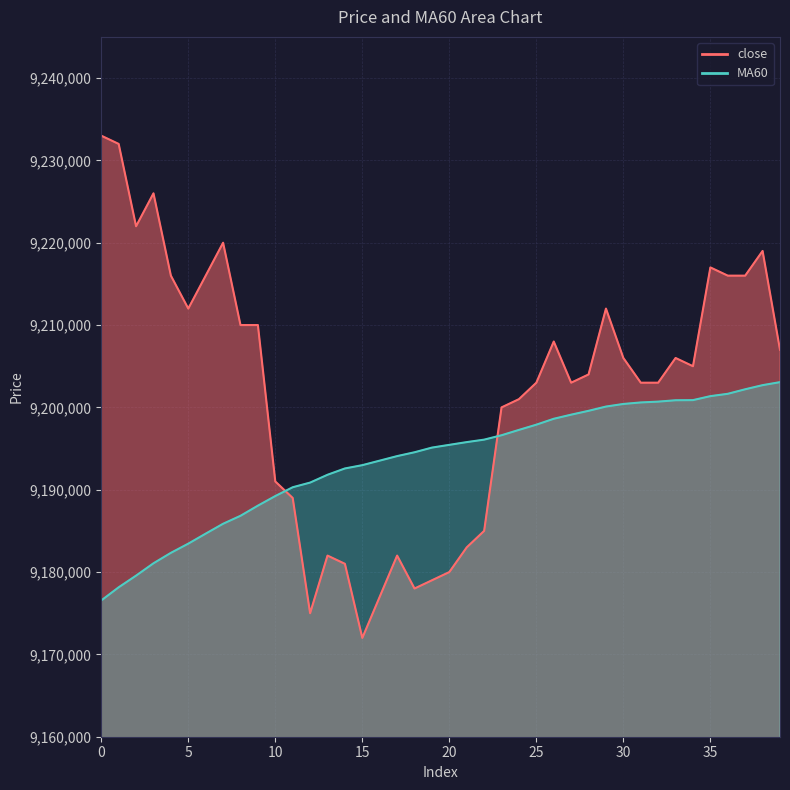

Reading right to left, what are all the values shown in this chart?

close: 39=9207000	38=9219000	37=9216000	36=9216000	35=9217000	34=9205000	33=9206000	32=9203000	31=9203000	30=9206000	29=9212000	28=9204000	27=9203000	26=9208000	25=9203000	24=9201000	23=9200000	22=9185000	21=9183000	20=9180000	19=9179000	18=9178000	17=9182000	16=9177000	15=9172000	14=9181000	13=9182000	12=9175000	11=9189000	10=9191000	9=9210000	8=9210000	7=9220000	6=9216000	5=9212000	4=9216000	3=9226000	2=9222000	1=9232000	0=9233000
MA60: 39=9203066	38=9202700	37=9202200	36=9201650	35=9201366	34=9200883	33=9200866	32=9200700	31=9200600	30=9200416	29=9200100	28=9199583	27=9199116	26=9198616	25=9197900	24=9197266	23=9196616	22=9196083	21=9195783	20=9195450	19=9195116	18=9194550	17=9194083	16=9193533	15=9192983	14=9192583	13=9191816	12=9190866	11=9190300	10=9189233	9=9188066	8=9186833	7=9185866	6=9184666	5=9183450	4=9182333	3=9181066	2=9179566	1=9178150	0=9176550